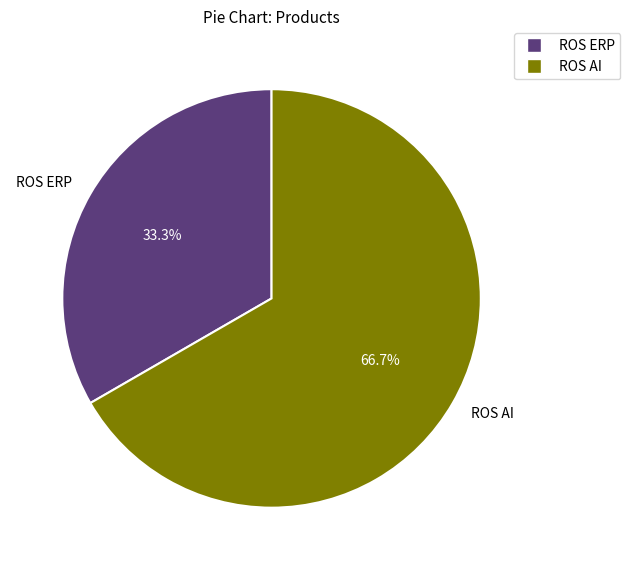

To the nearest percent, what is the combined percentage of ROS ERP and ROS AI?

100%